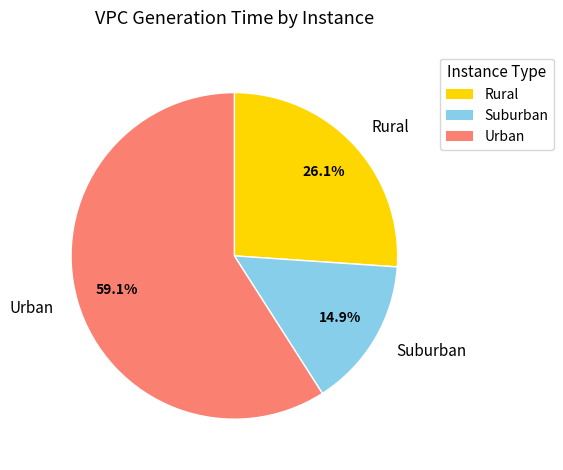

Rank the categories by value from highest to lowest.

Urban, Rural, Suburban